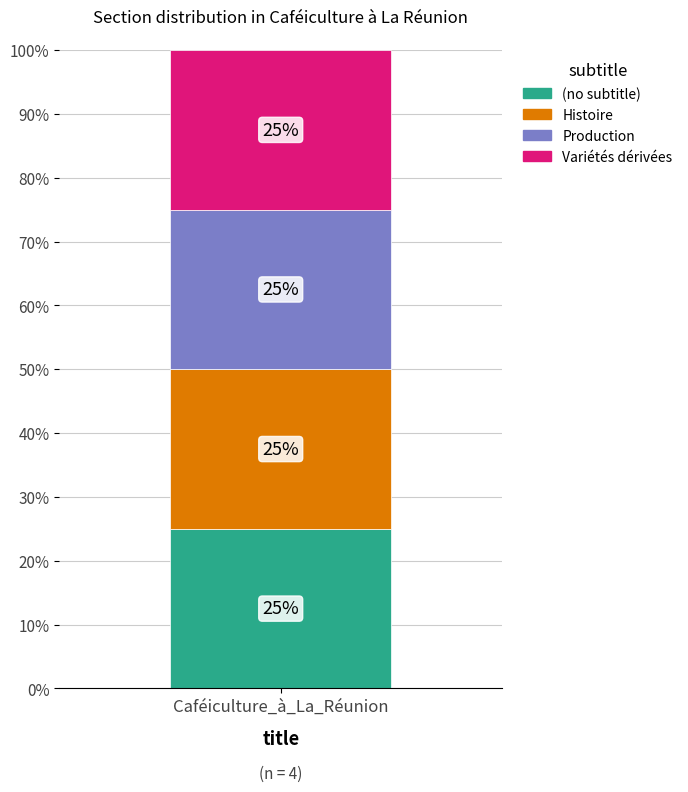

True or false: Variétés dérivées has a value of -1 at (row 0).

False